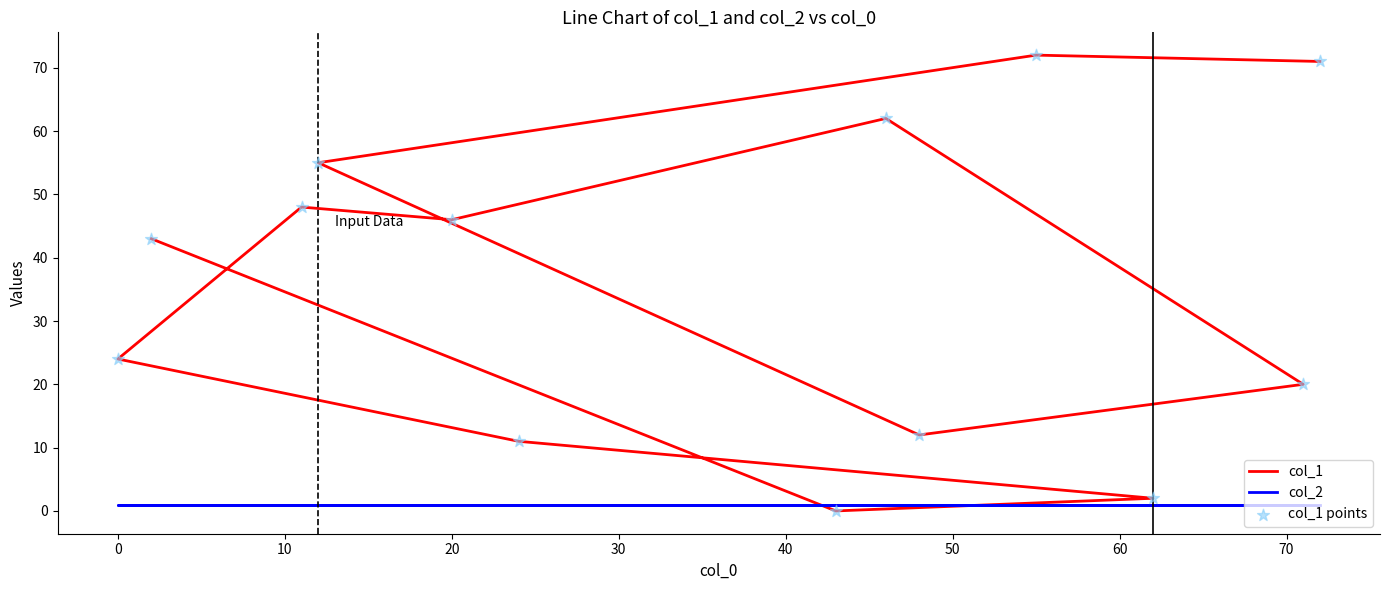

Which series has the largest Y range (max minus min)?

col_1